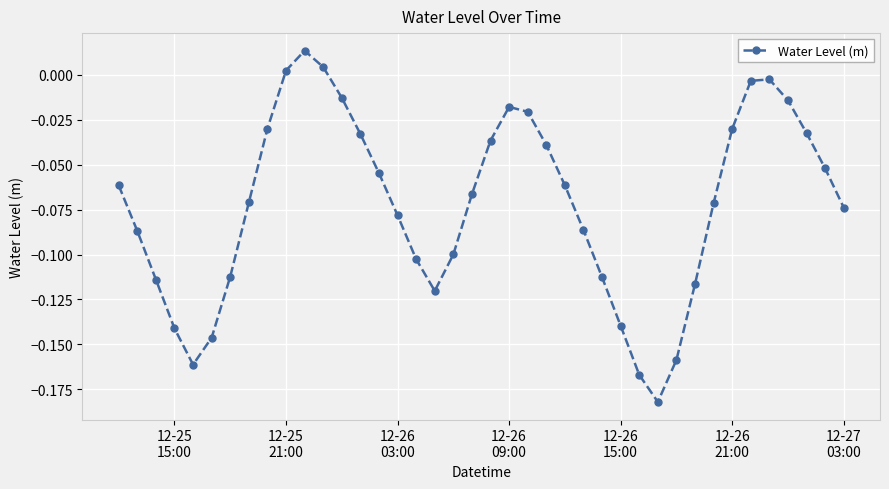

How many interior local peaks (higher than both neighbors) does the data have?

3